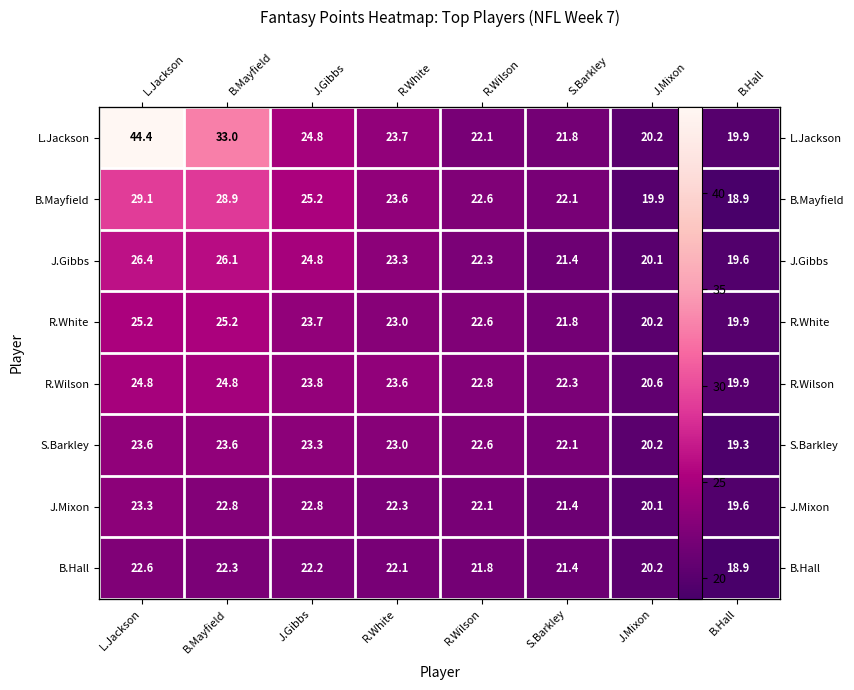

How many data points does each series have?

8